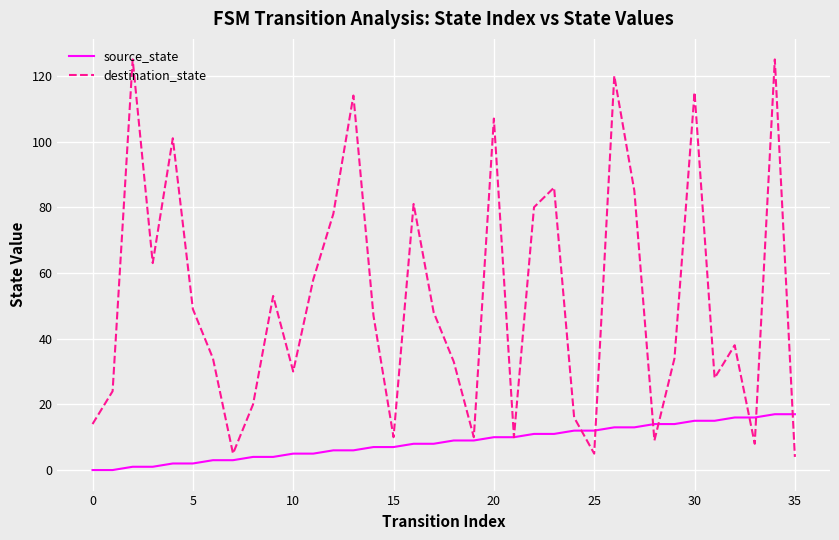

Which series has the widest spread of values?

destination_state